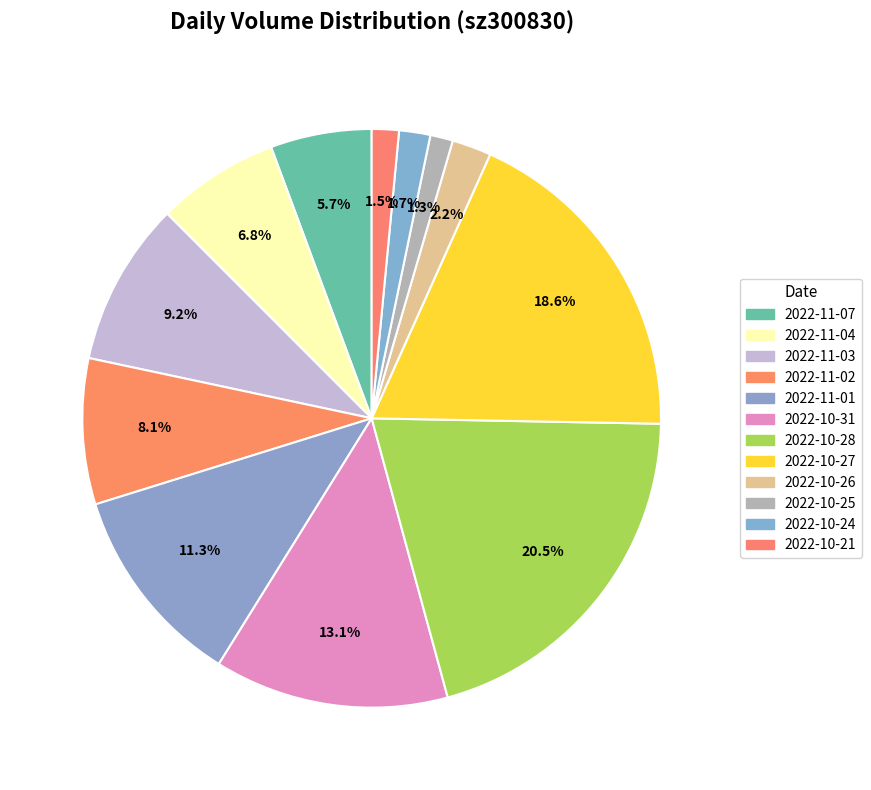

Rank the categories by value from highest to lowest.

2022-10-28, 2022-10-27, 2022-10-31, 2022-11-01, 2022-11-03, 2022-11-02, 2022-11-04, 2022-11-07, 2022-10-26, 2022-10-24, 2022-10-21, 2022-10-25